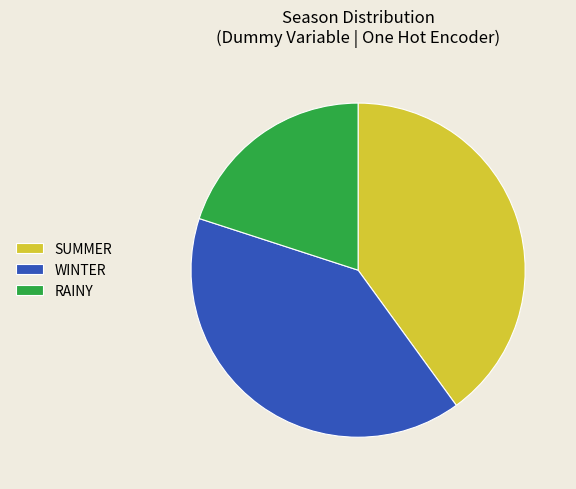

The SUMMER slice represents 40% of the pie. True or false?

True